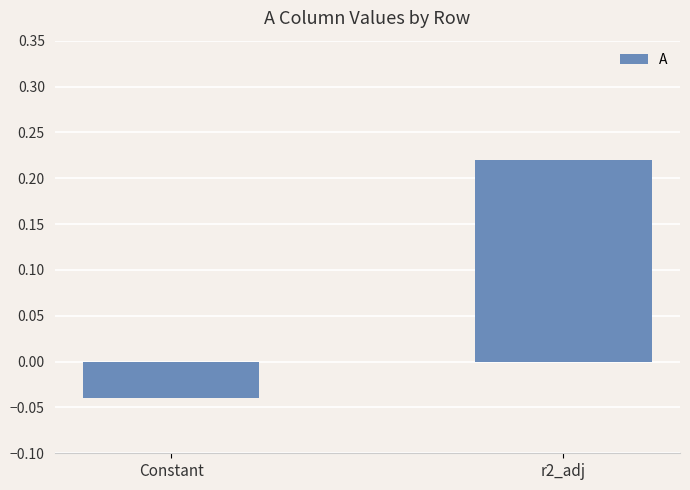

What is the label of the 2nd bar from the right?

Constant